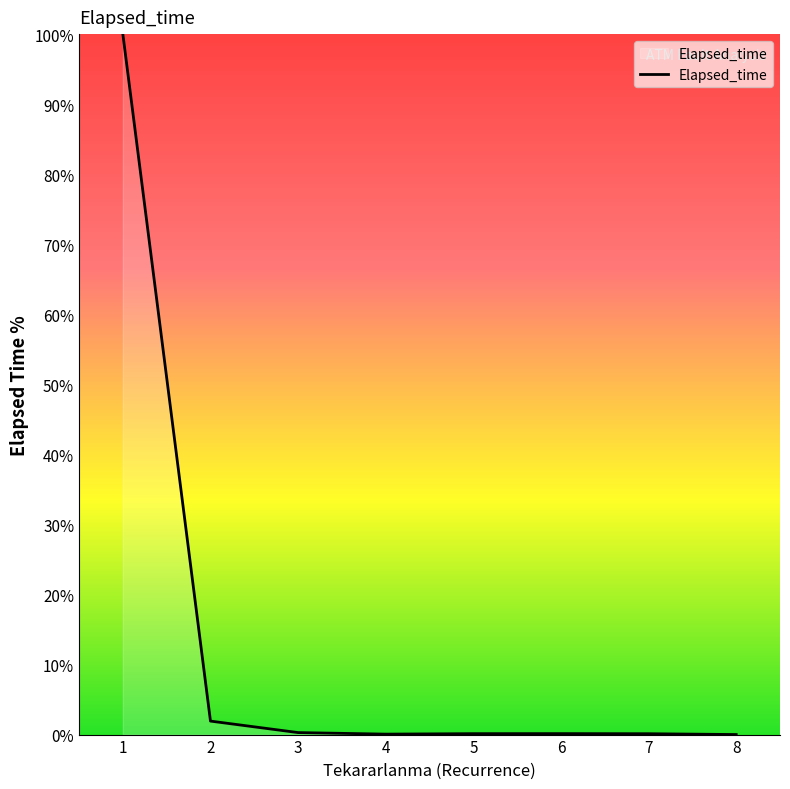

The value at 8 is 0.0. True or false?

True